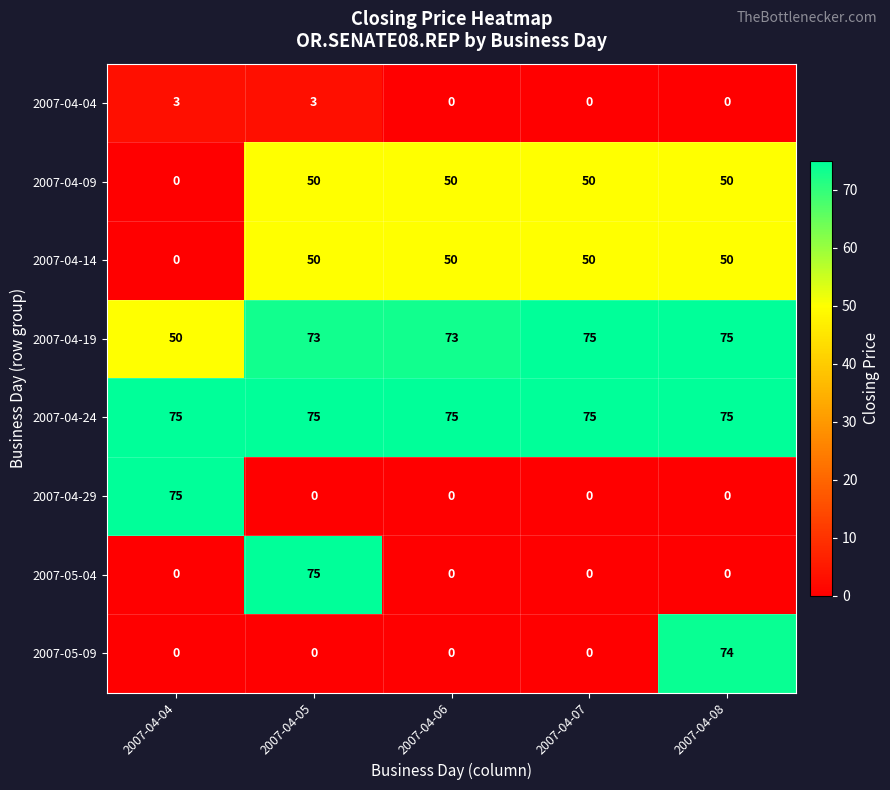

What is the maximum value for 2007-04-09?

50